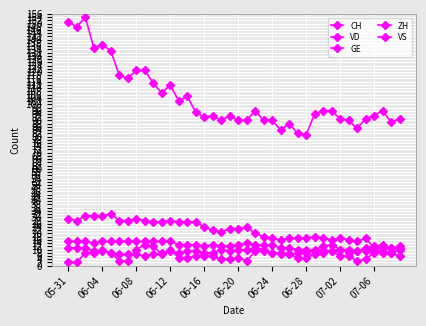

Count the number of data series in this chart.

5